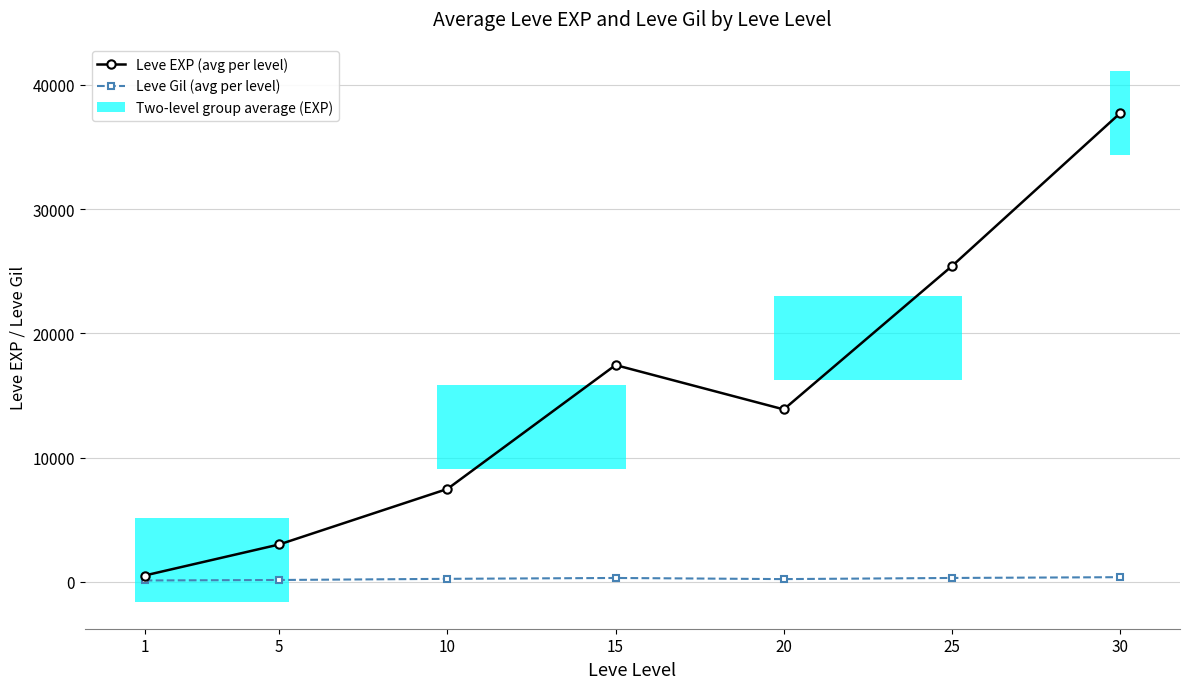

What is the difference between the Leve Gil (avg per level) values at 1 and 5?

36.3